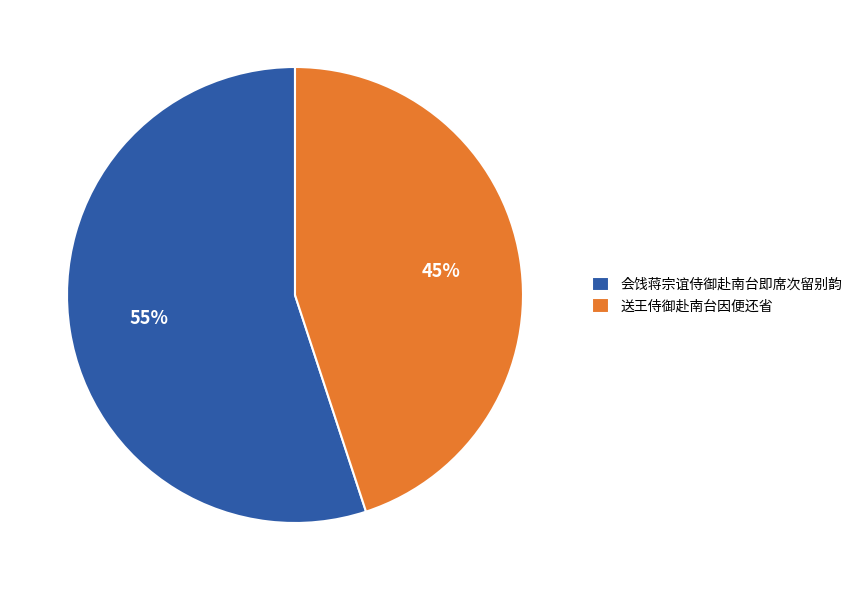

Is the sum of 会饯蒋宗谊侍御赴南台即席次留别韵 and 送王侍御赴南台因便还省 greater than half?

Yes